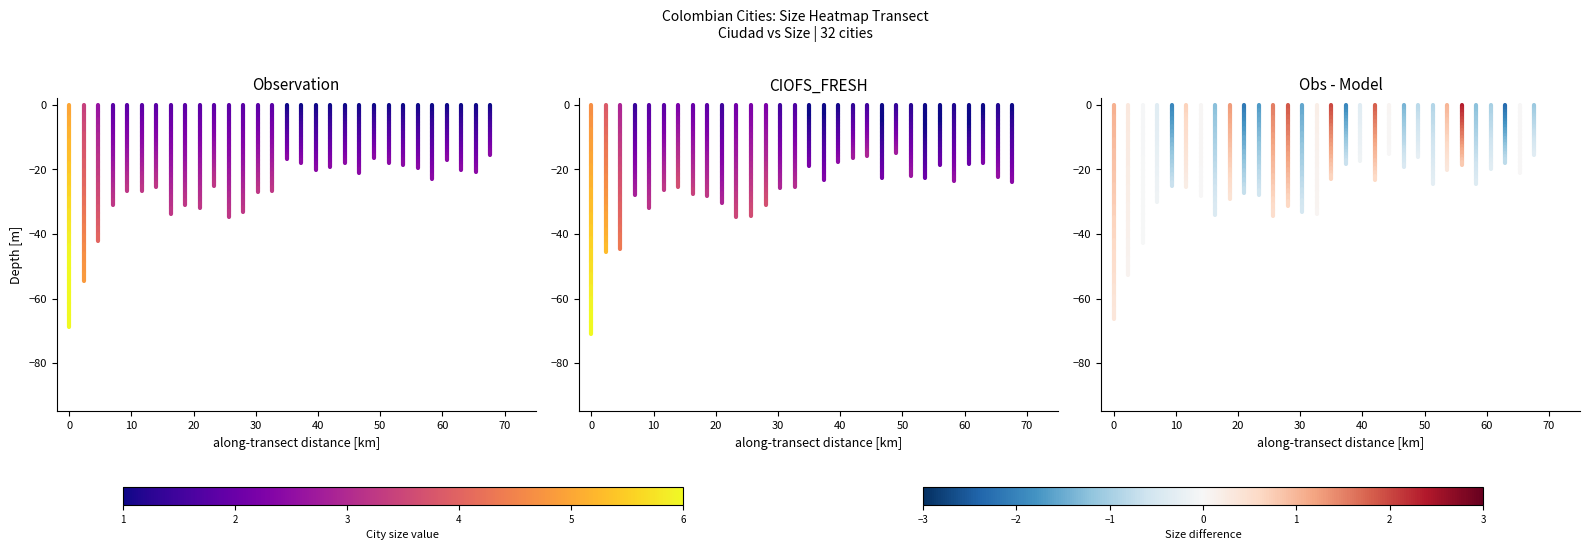

The value of Quibdo at −10 is -0.6. True or false?

False